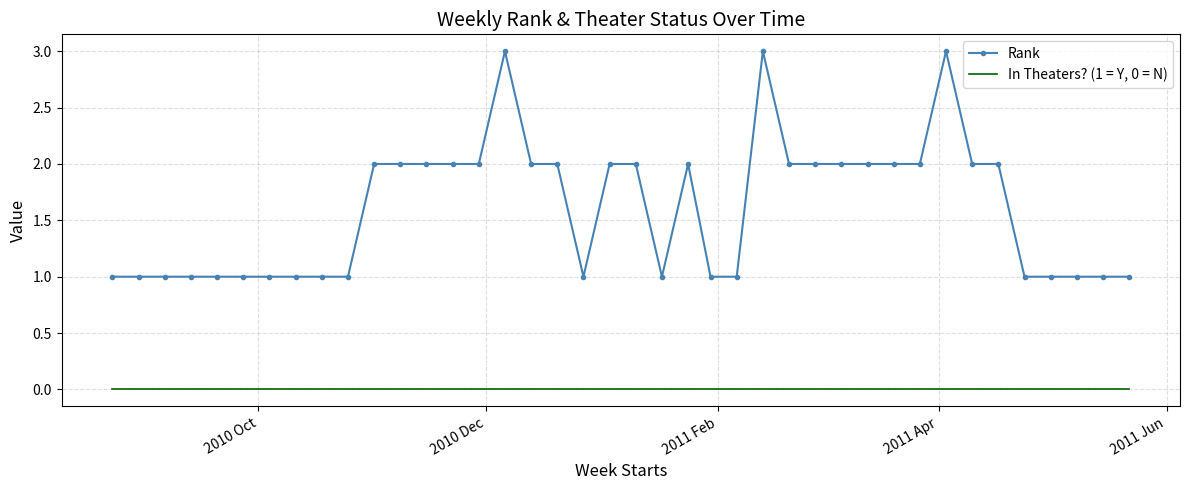

Count the number of data series in this chart.

2